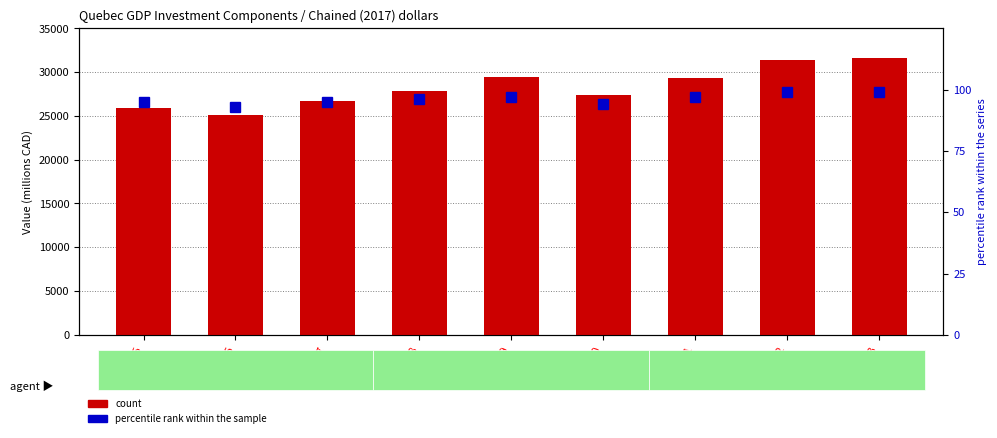

What is the difference between the highest and lowest values at 2016?

24973